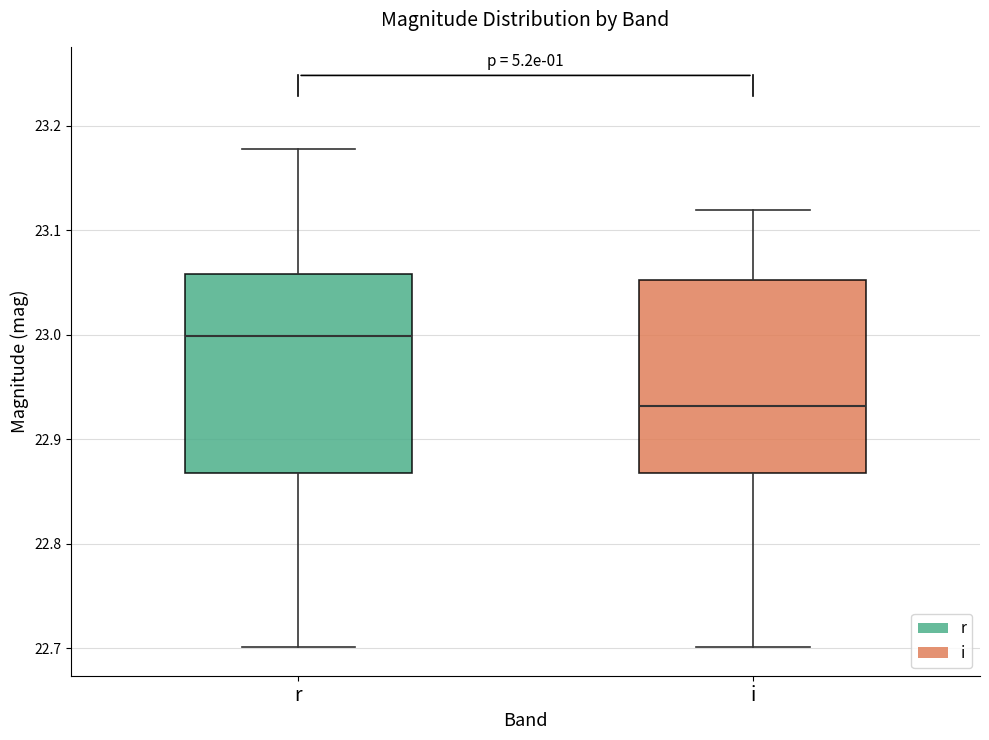

Reading left to right, read every box against the y-axis: the position of its median line, the range the box covers, and the ends of its whiskers. The values are not printed on the chart, so give them approximately, as read against the axis.

r: median 23.00, box 22.87 to 23.06, whiskers 22.70 to 23.18
i: median 22.93, box 22.87 to 23.05, whiskers 22.70 to 23.12